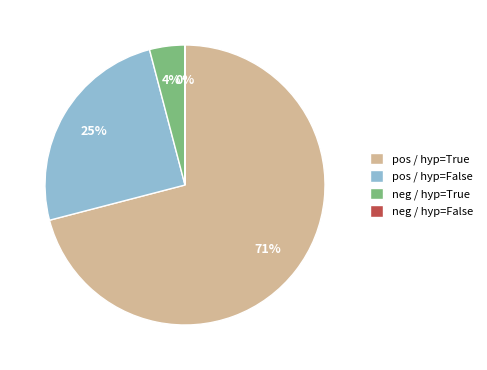

Which has a higher value, neg / hyp=True or pos / hyp=True?

pos / hyp=True